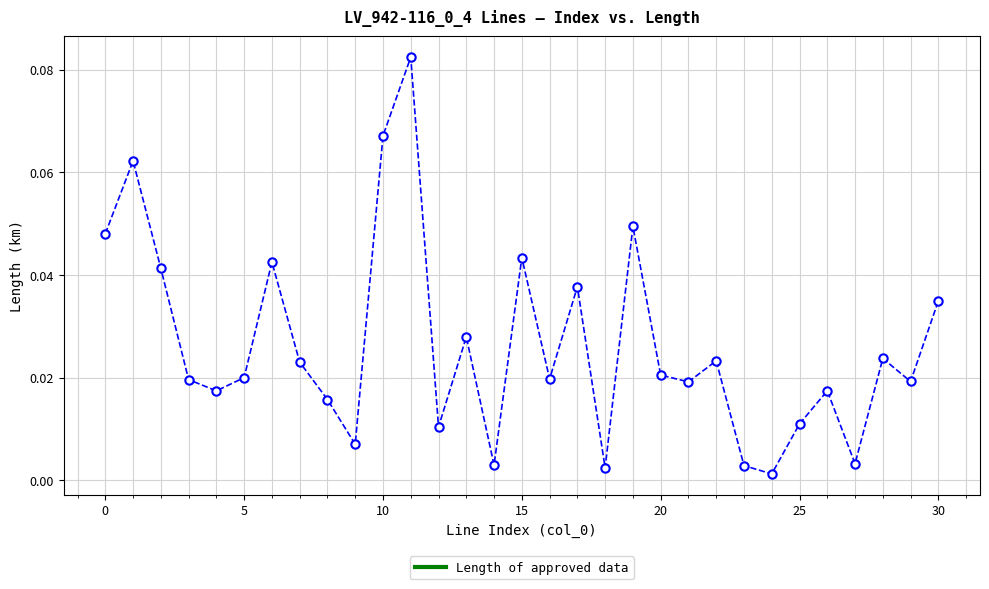

What is the sum of all values?

0.8